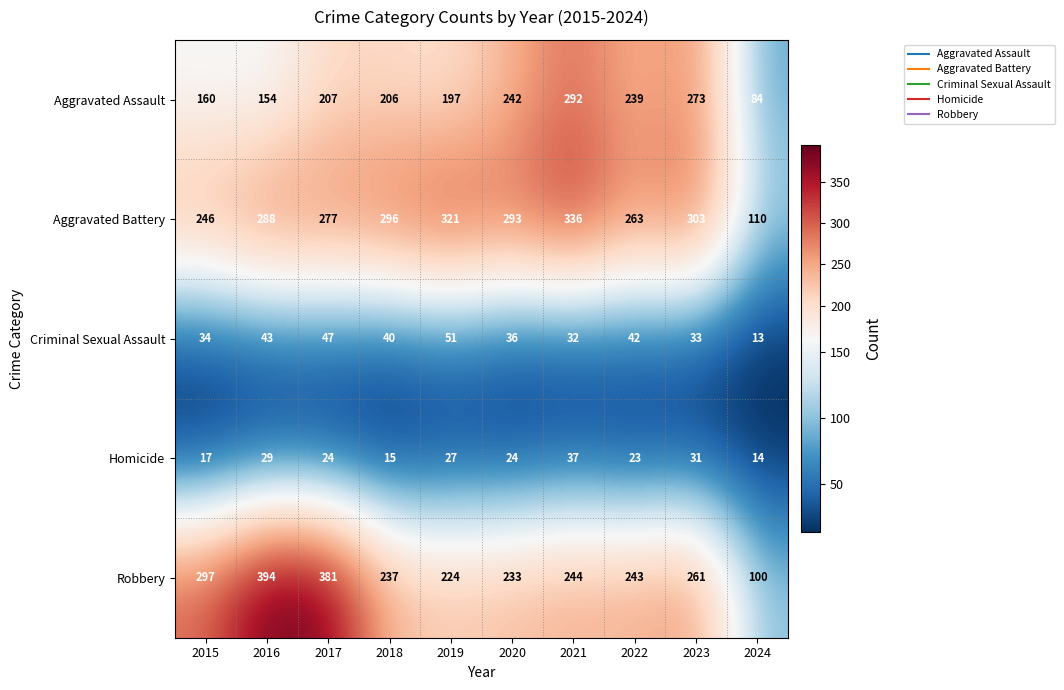

Where does the Aggravated Battery series first go above 293?

2018